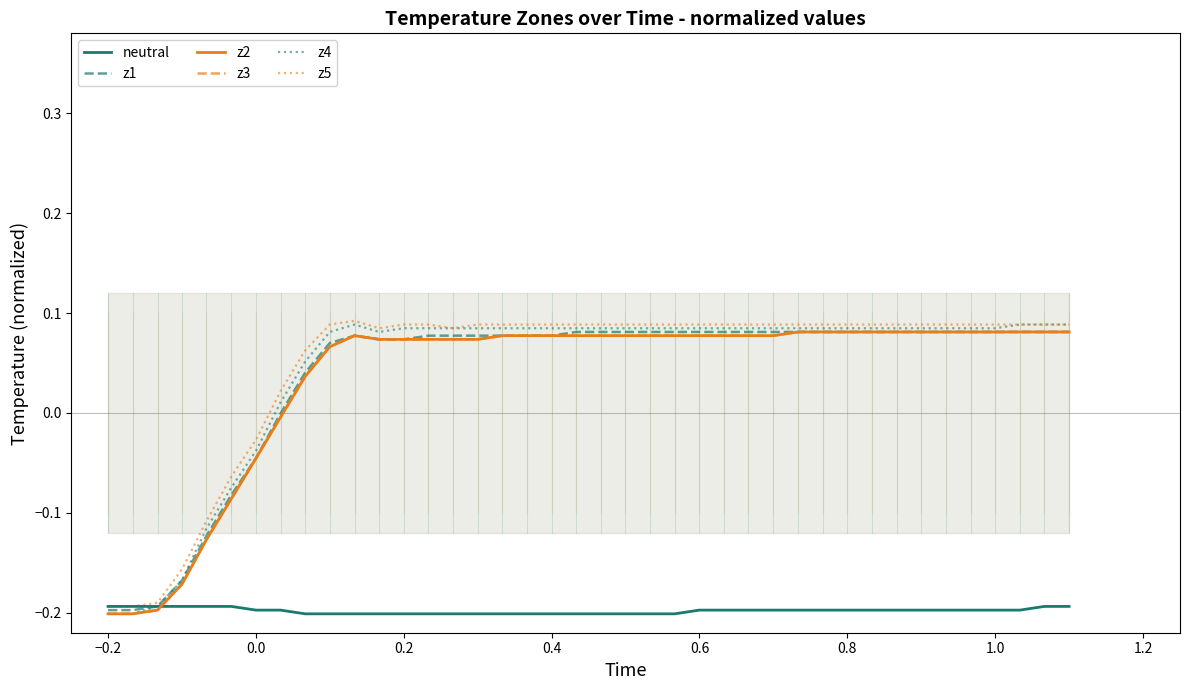

How many lines are shown in the chart?

6